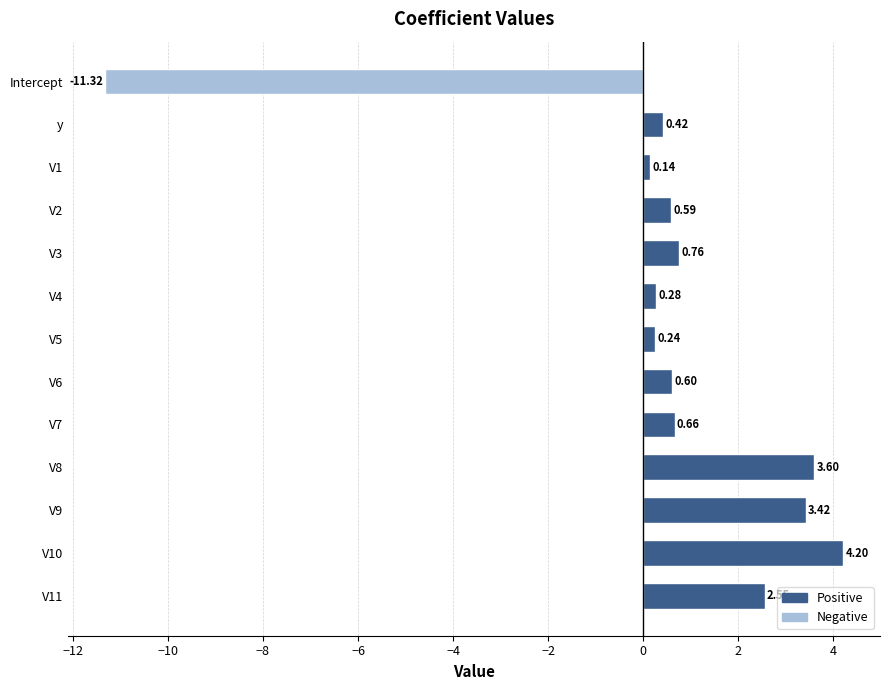

What is the change in value from Intercept to V2?

+11.9